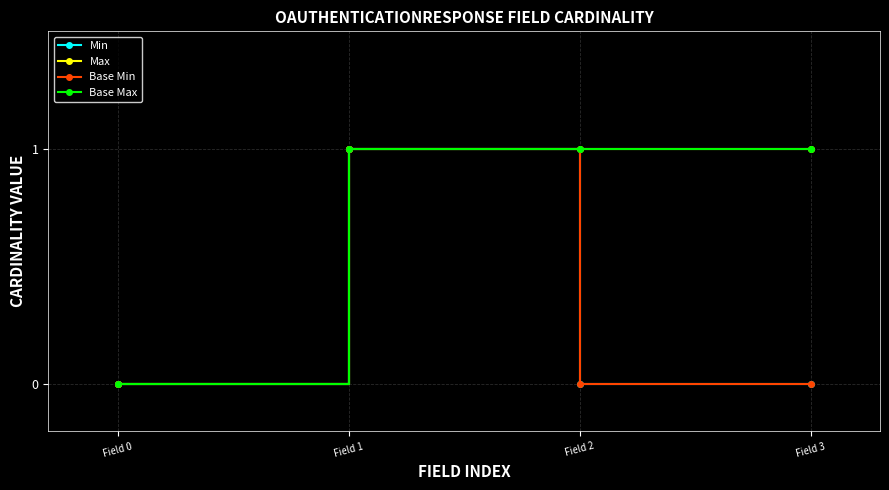

At which label does Base Max reach its minimum?

Field 0